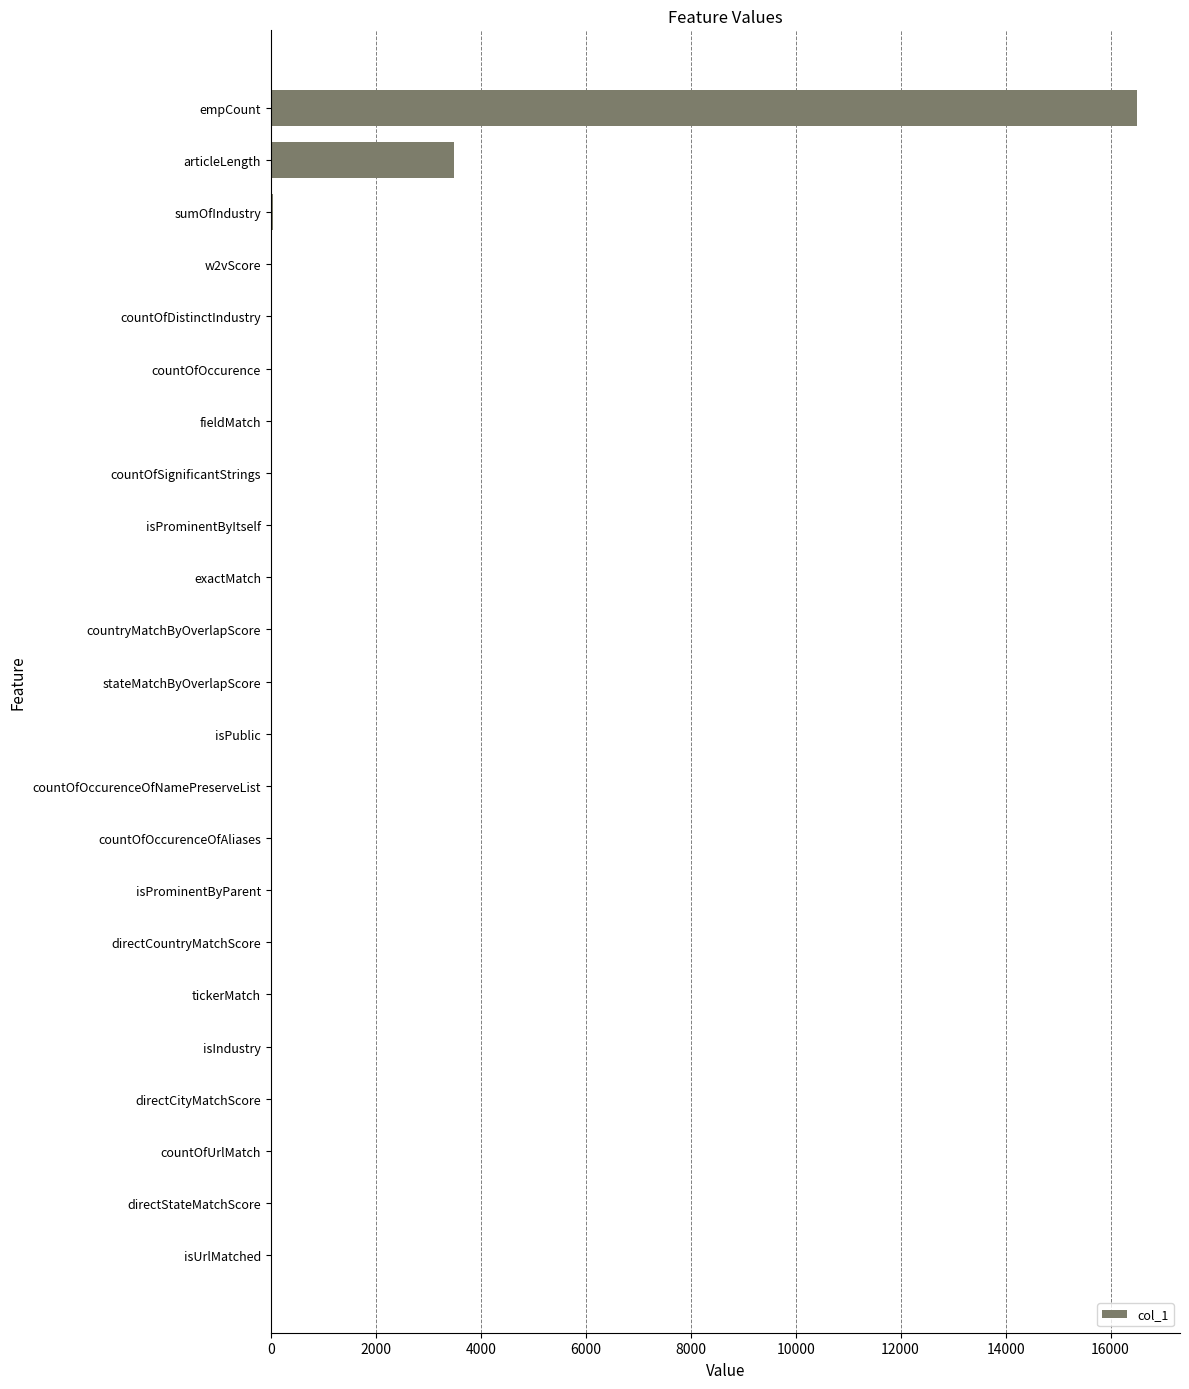

Where is the data nearest to the value 8249?

articleLength